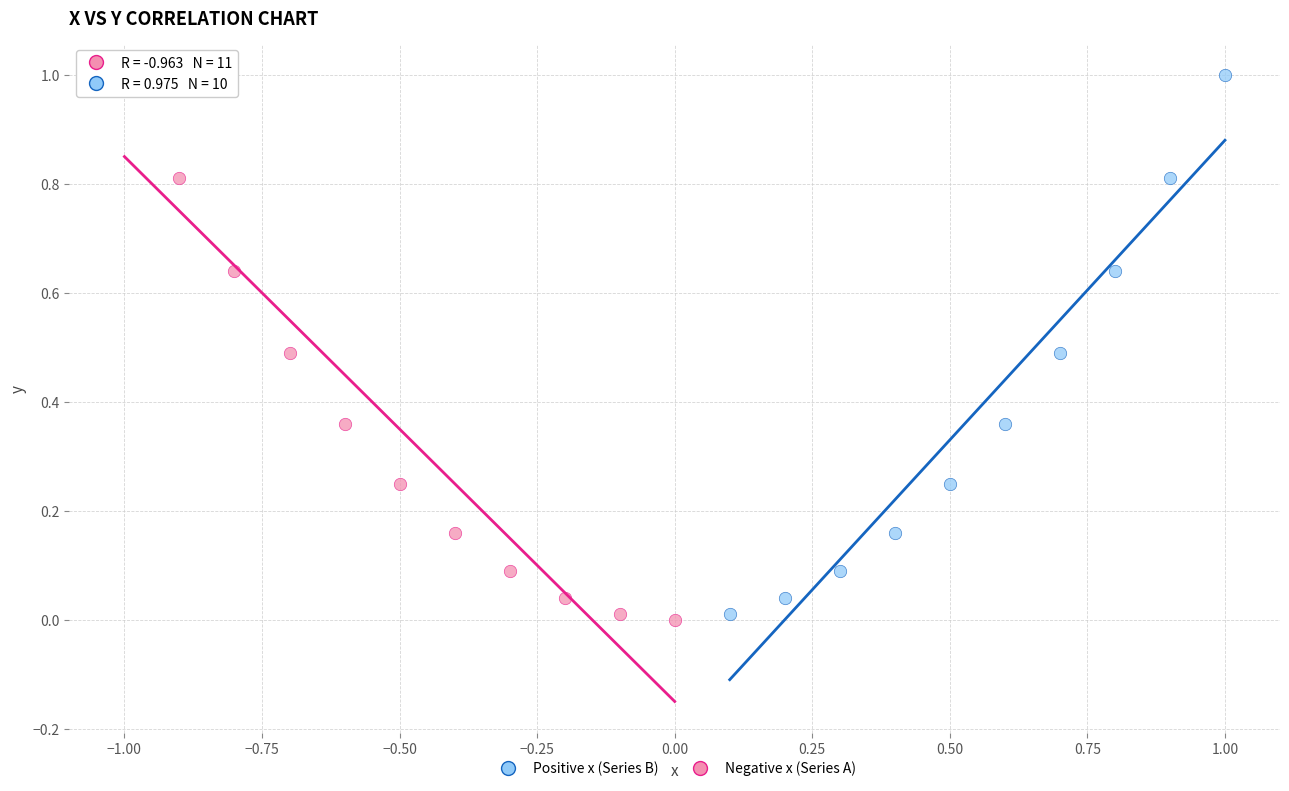

What are all the series names shown in the legend?

Positive x (Series B), Negative x (Series A)